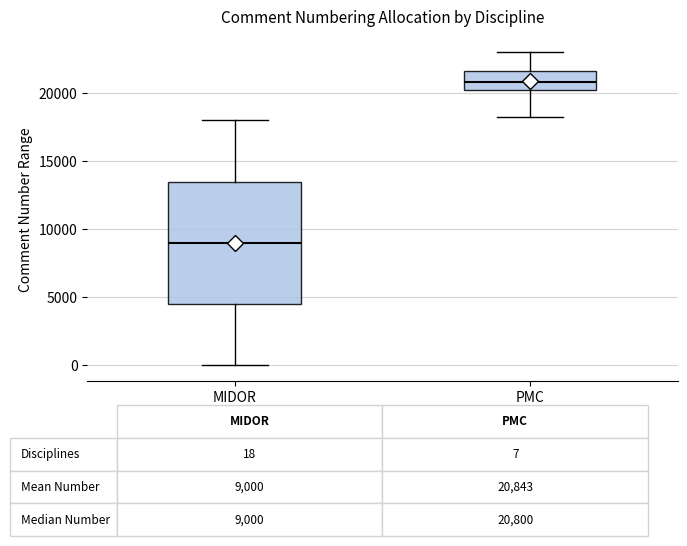

Comparing the boxes themselves (not the whiskers), which one is the tallest?

MIDOR